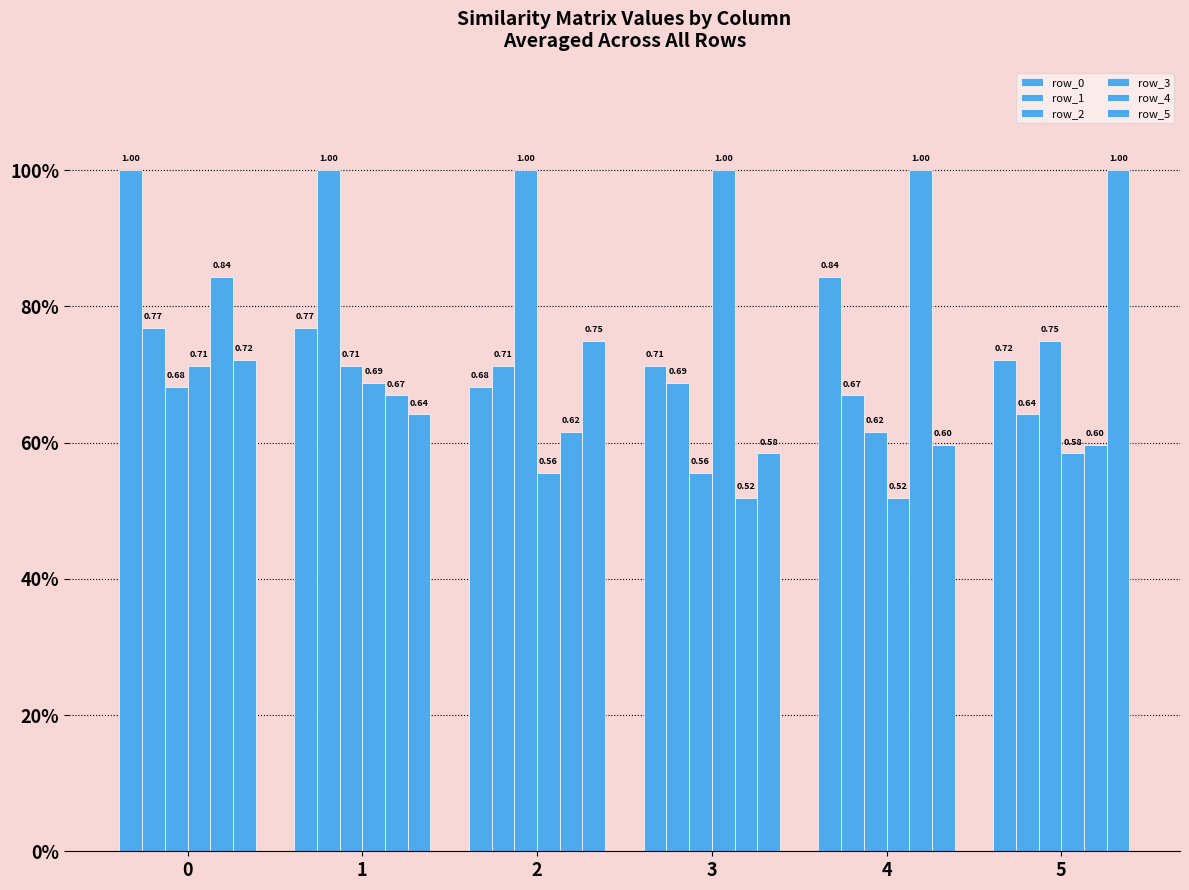

Are the bars horizontal?

No